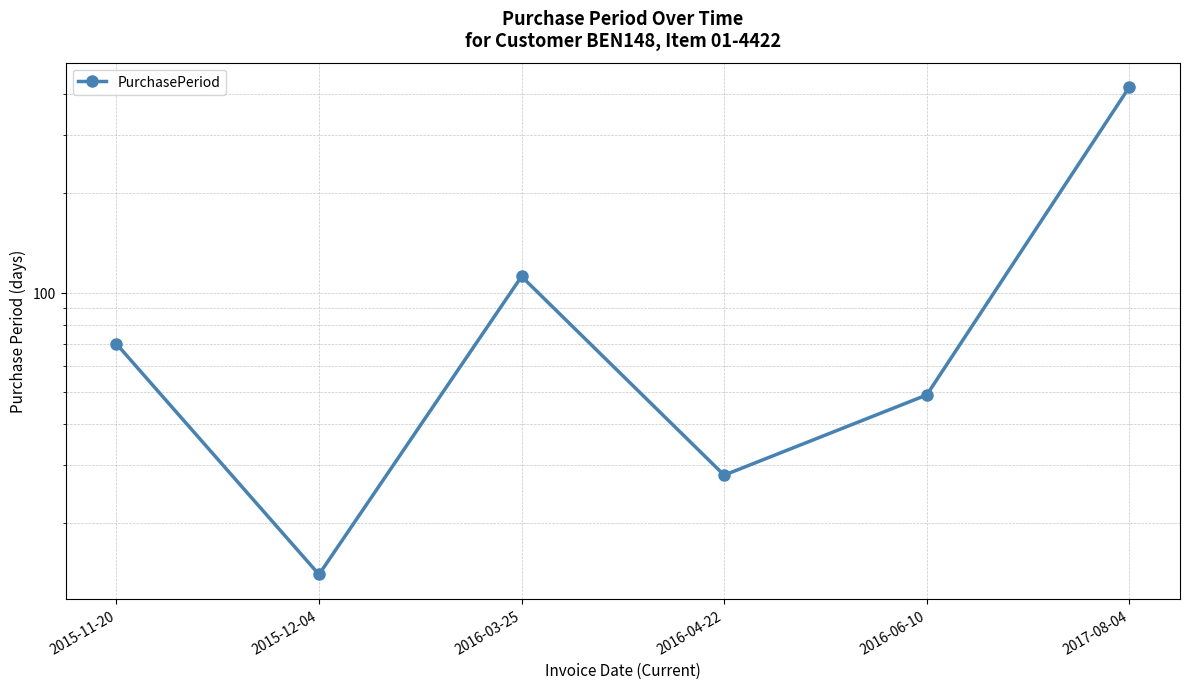

The value at 2015-12-04 is 3. True or false?

False